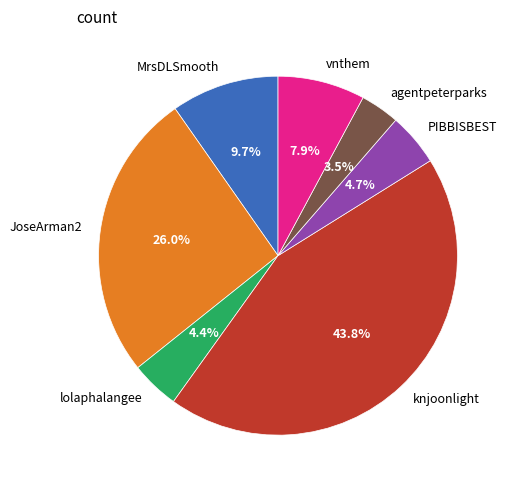

What percentage do knjoonlight and agentpeterparks together represent?

47.3%